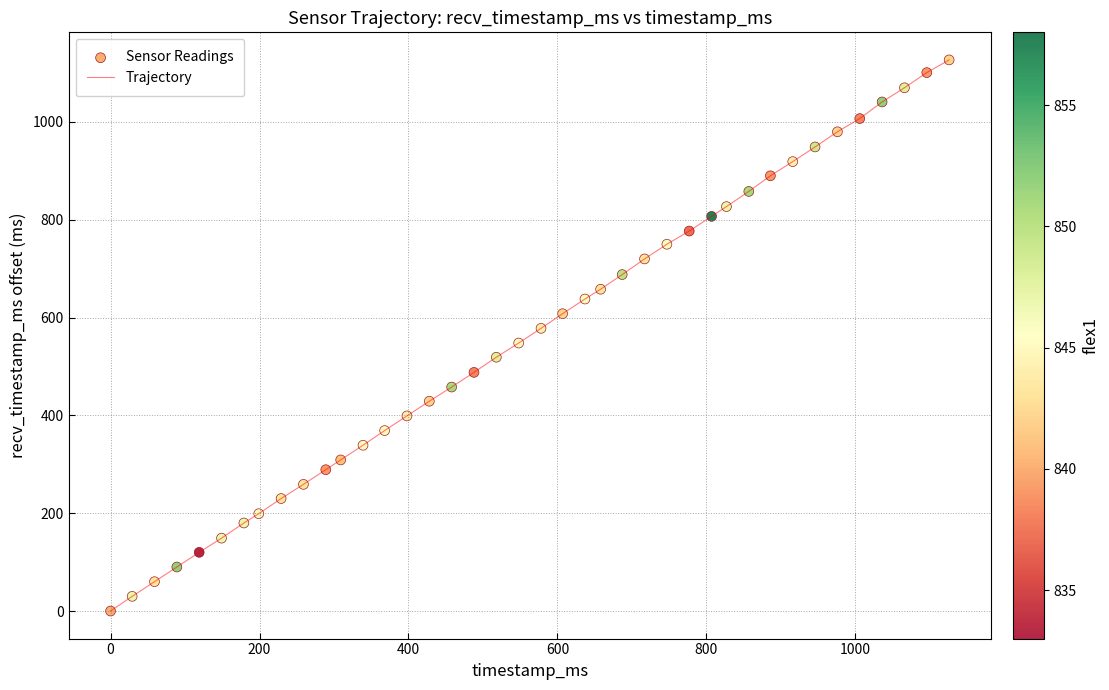

What is the difference between the maximum and minimum values?

1127